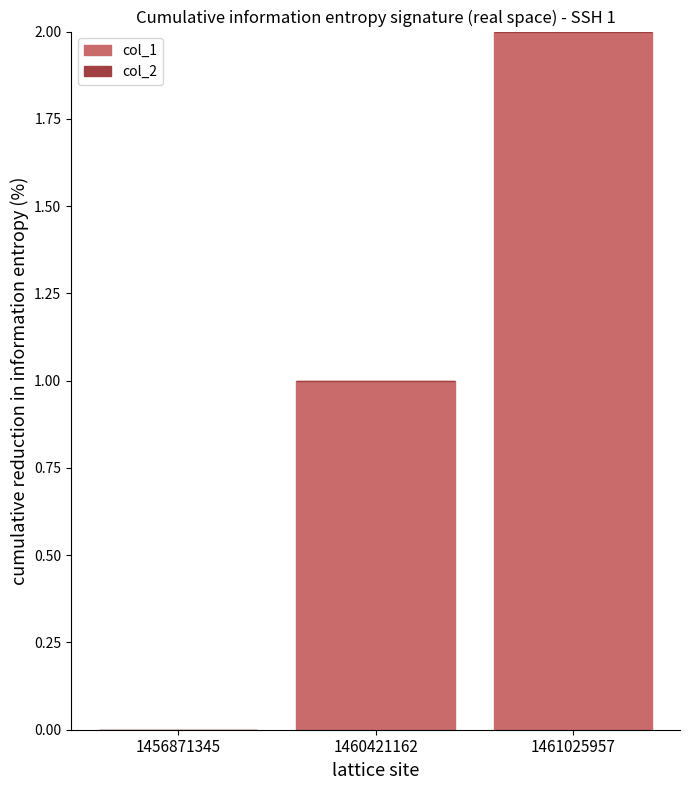

True or false: the data shows 0 at 1456871345.

True